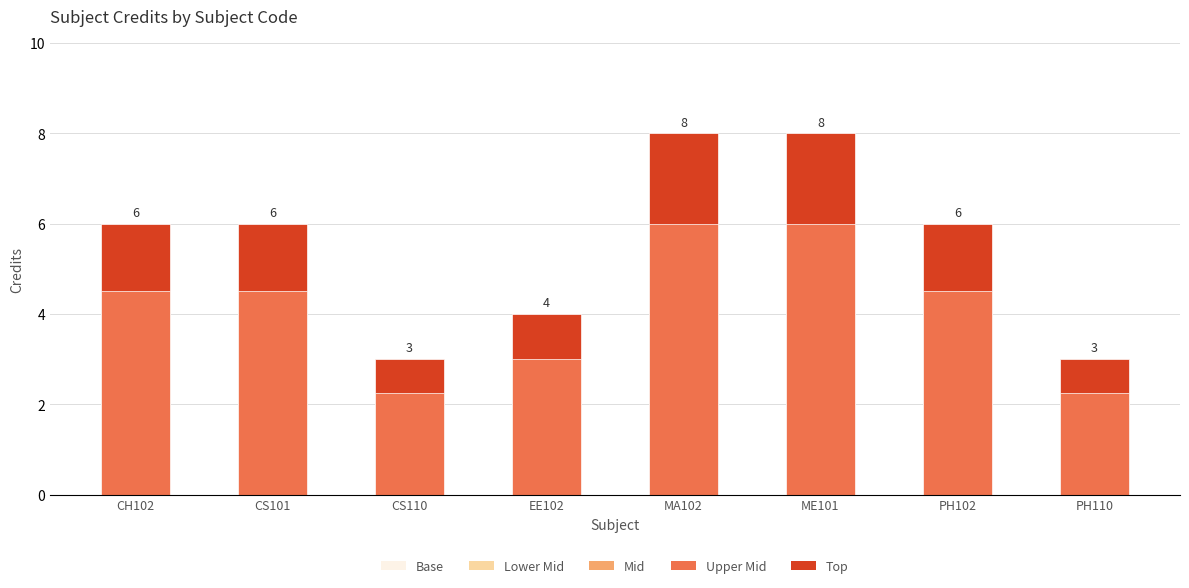

What value does the Layer 1 series have at PH102?

1.5